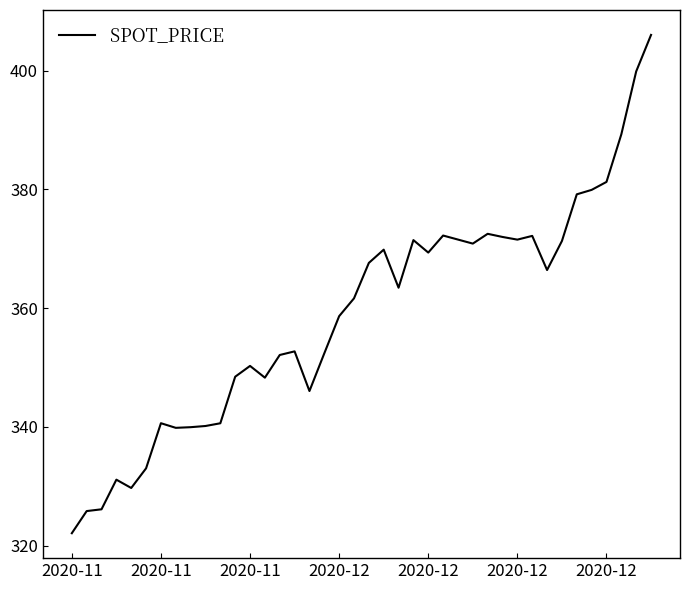

Does the chart have visible grid lines?

No